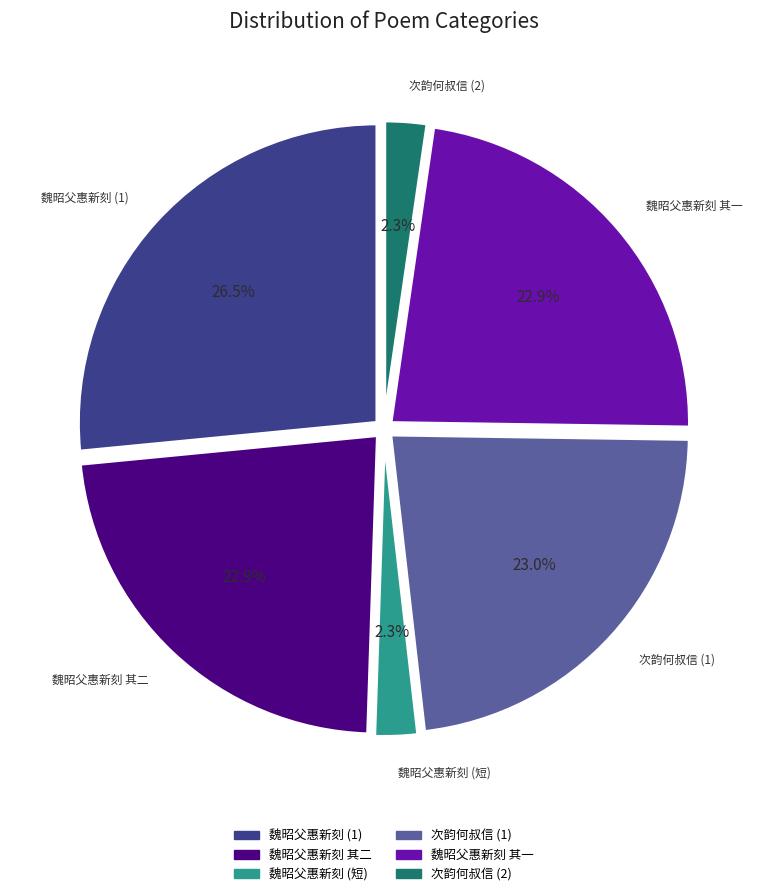

Does any single category account for the majority?

No